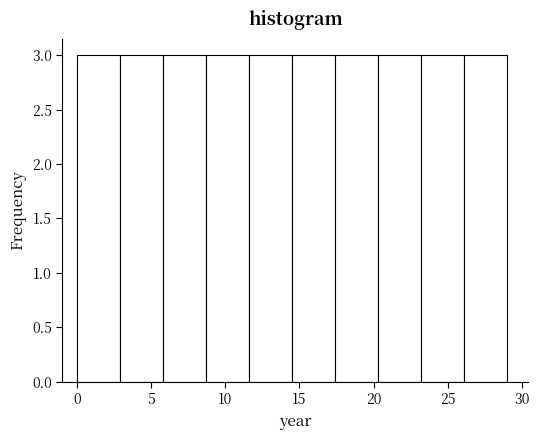

What is the height of the bar covering 14.5 to 17.4 on the x-axis? Neither the bar edges nor the heights are printed on the chart, so give them approximately, as read against the axes.

3